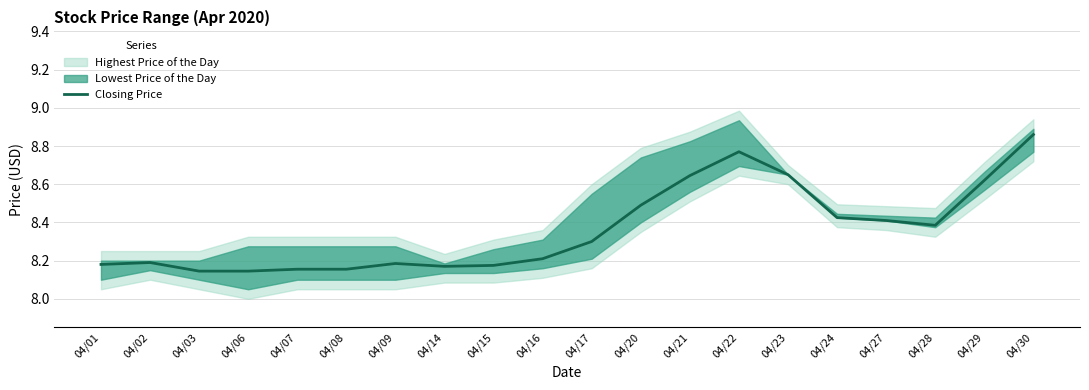

What is the sum of all values?

167.3